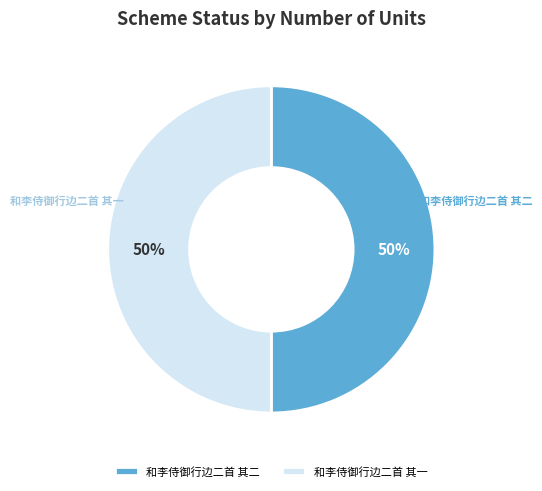

What is the ratio of the value at 和李侍御行边二首 其二 to the value at 和李侍御行边二首 其一?

1.0